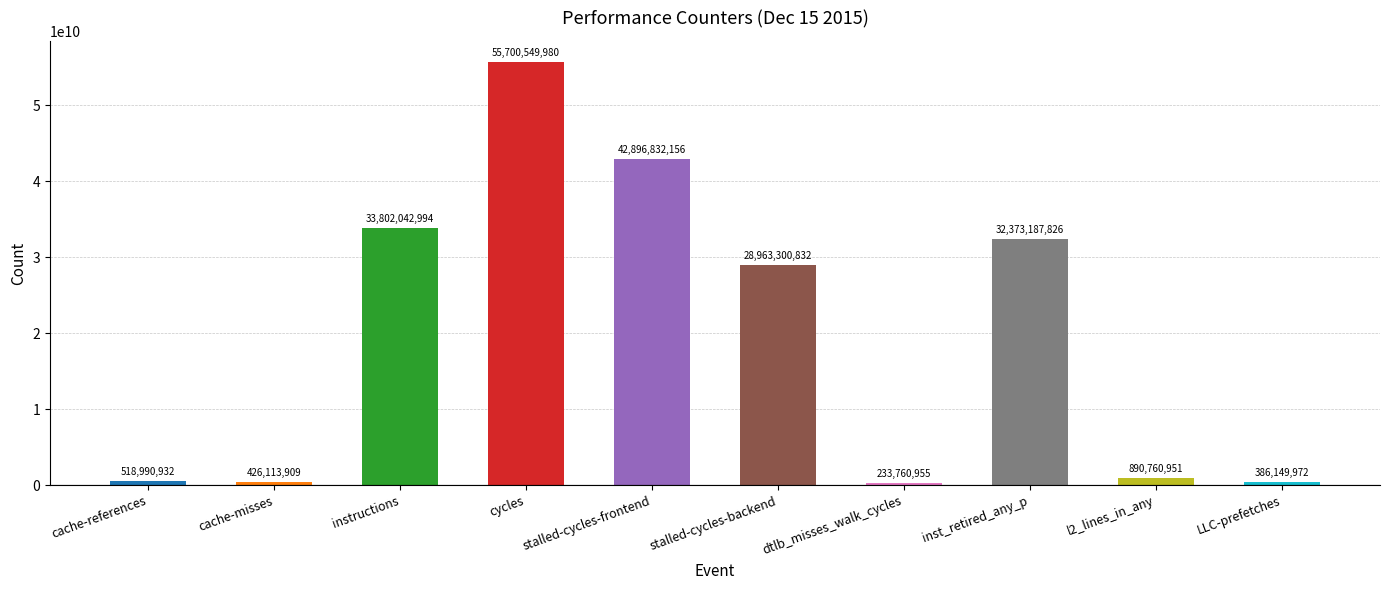

At which label does the data first exceed 28963300832?

instructions